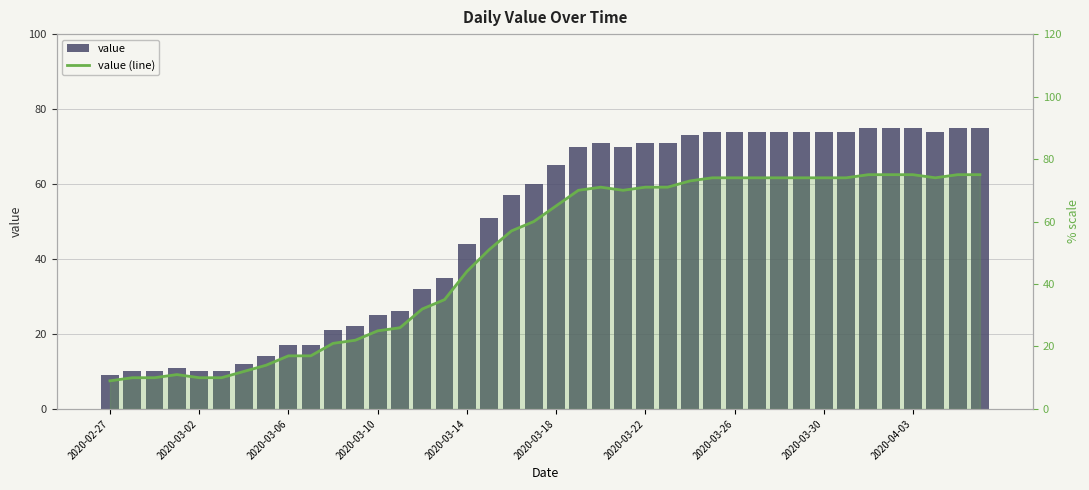

What is the value of the value bar at the 7th from the left?

12